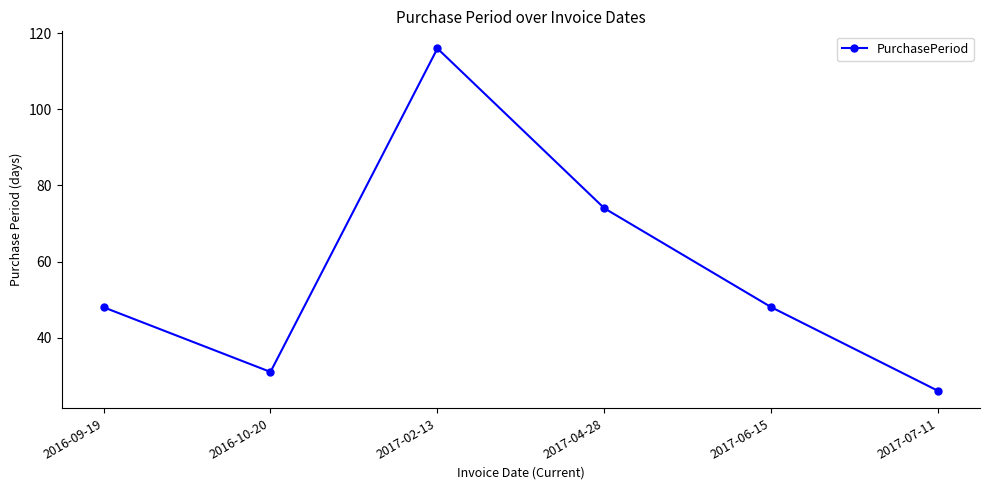

Count the number of data series in this chart.

1